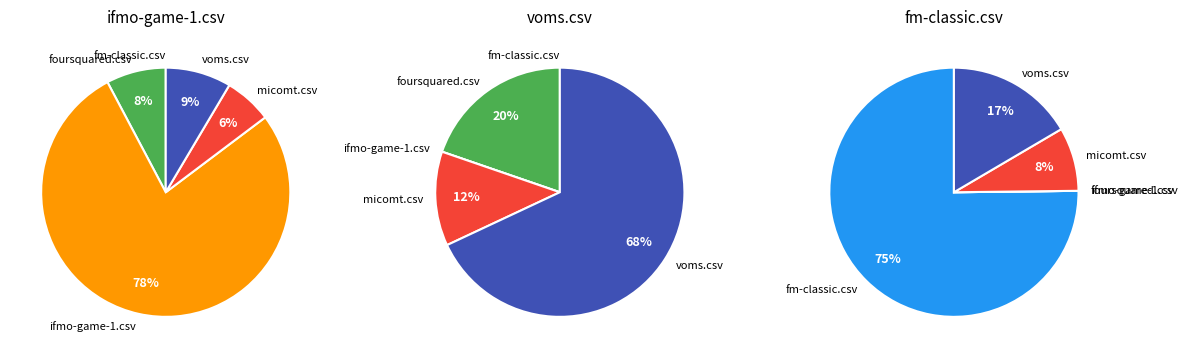

What is the spread (max minus min) of values at micomt.csv?

0.1